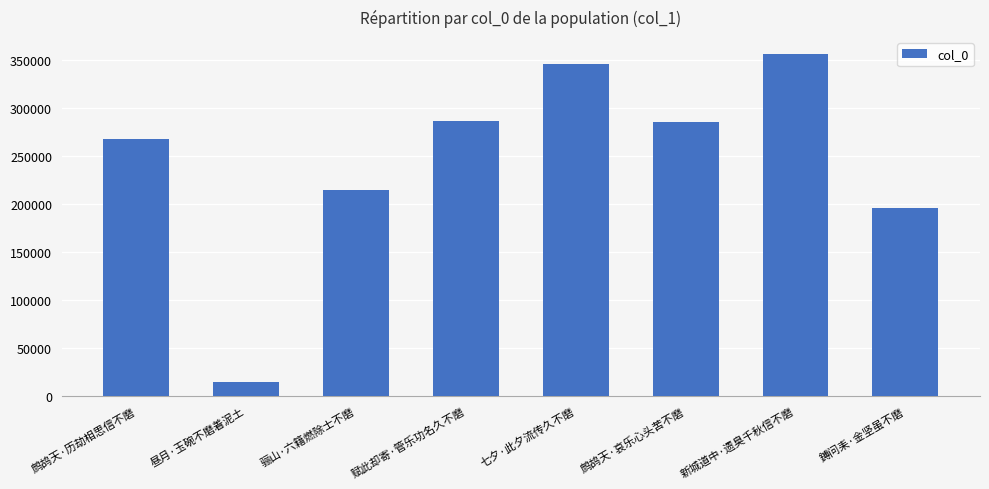

What is the label of the 1st bar from the left?

鹧鸪天·历劫相思信不磨